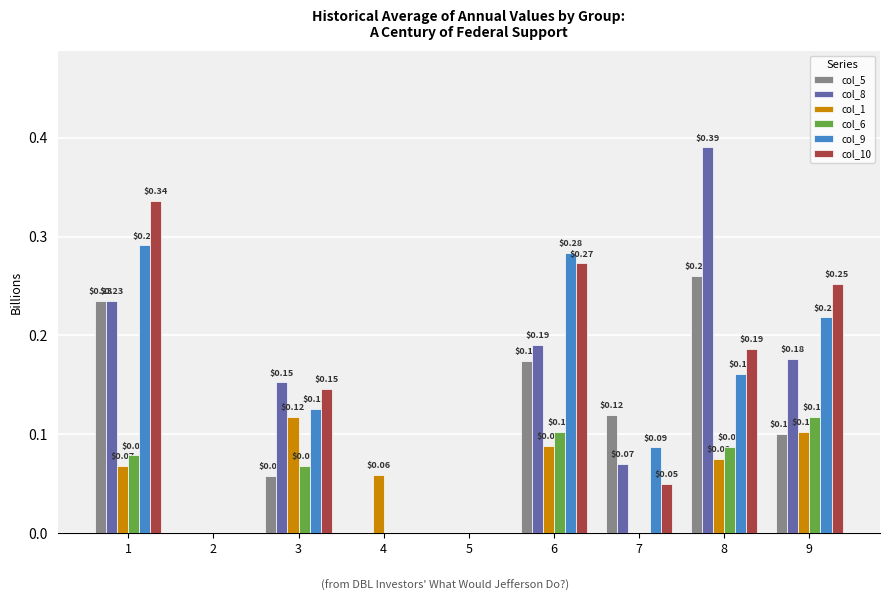

How many distinct data groups are displayed?

6